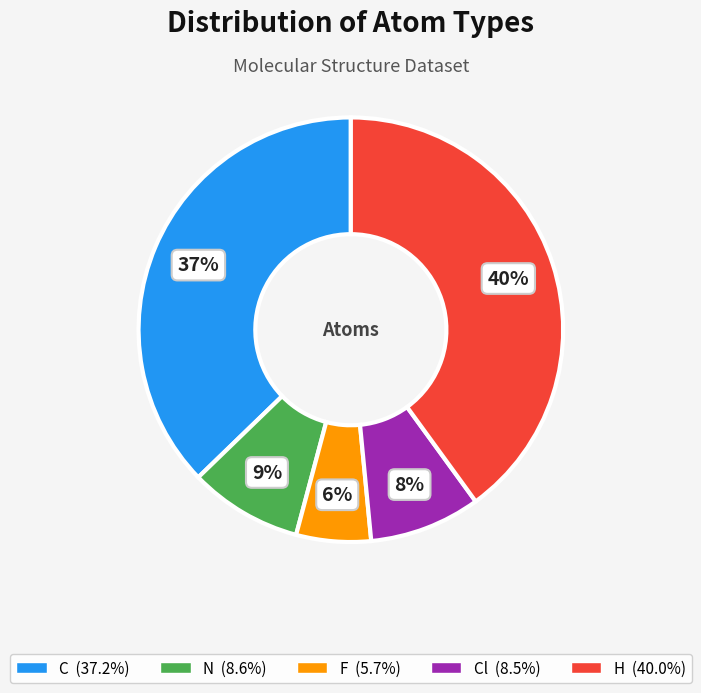

How many slices are in this pie chart?

5